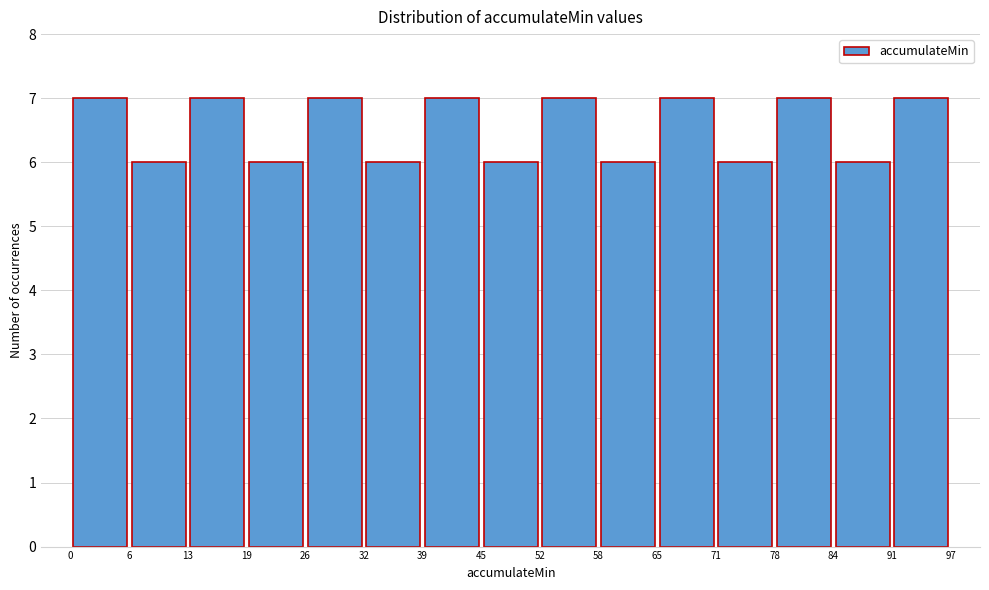

What is the height of the bar covering 58 to 65 on the x-axis? The values are not printed on the chart, so give them approximately, as read against the axis.

6